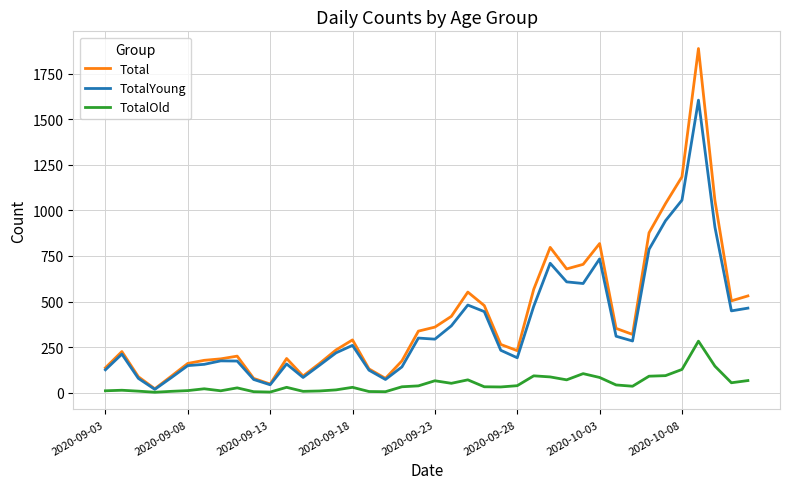

Rank the series by their maximum value, from lowest to highest.

TotalOld, TotalYoung, Total